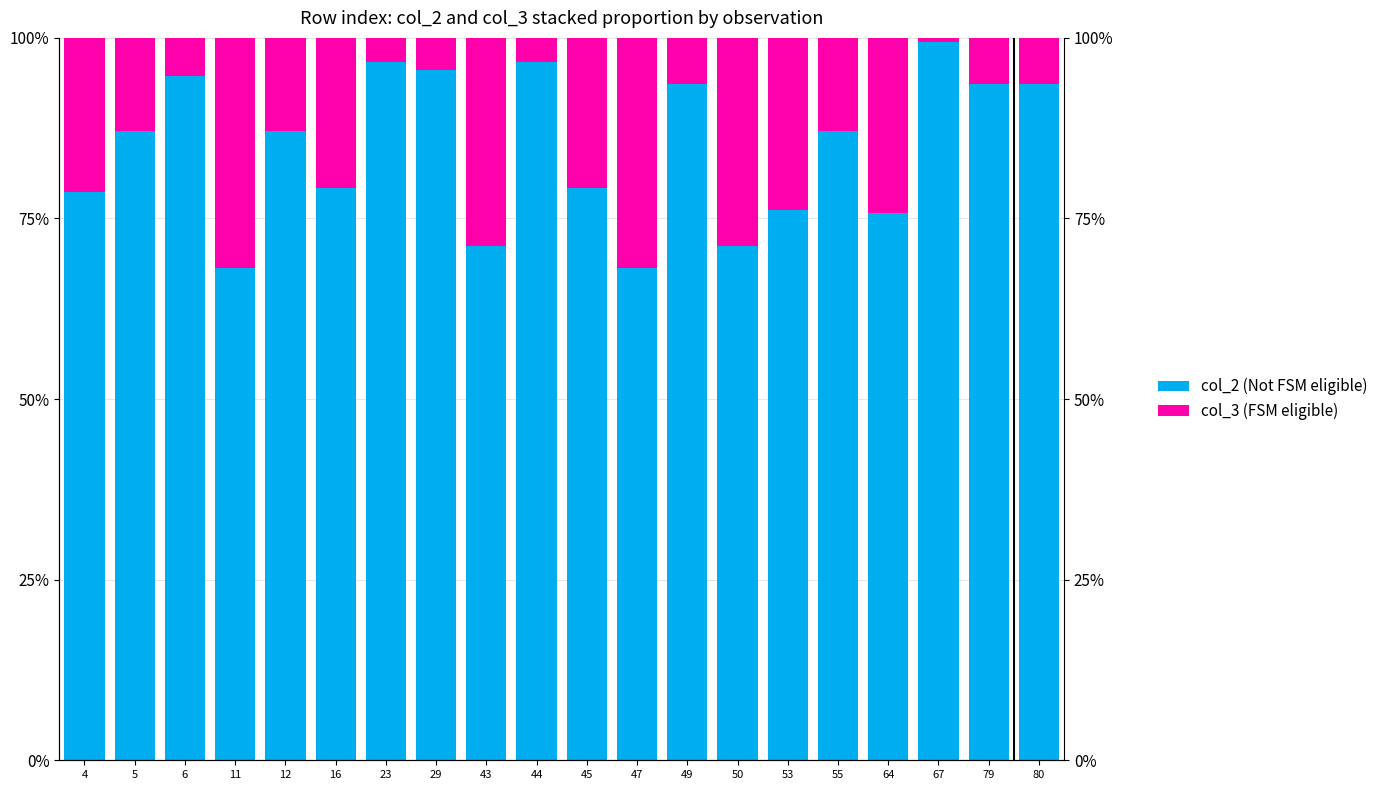

What is the total value across all series at 29?

100.0